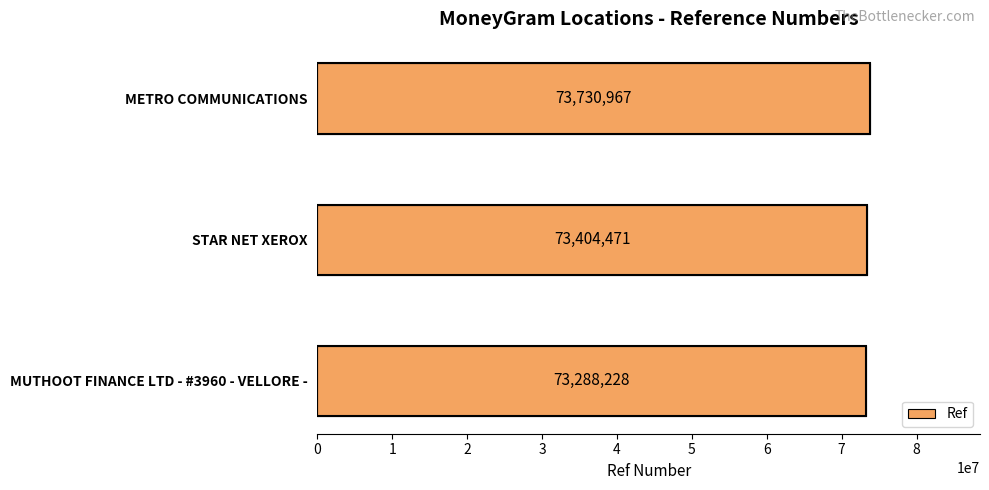

True or false: the data shows 73730967 at METRO COMMUNICATIONS.

True